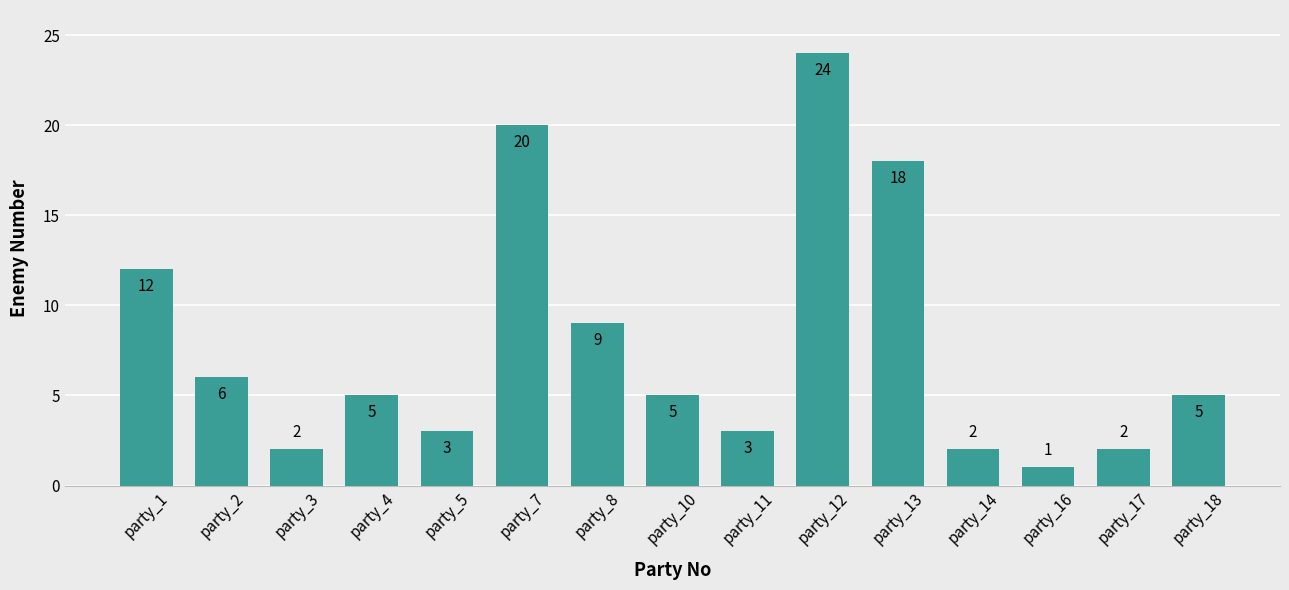

Reading left to right, list all the values displayed in this chart.

party_1=12	party_2=6	party_3=2	party_4=5	party_5=3	party_7=20	party_8=9	party_10=5	party_11=3	party_12=24	party_13=18	party_14=2	party_16=1	party_17=2	party_18=5